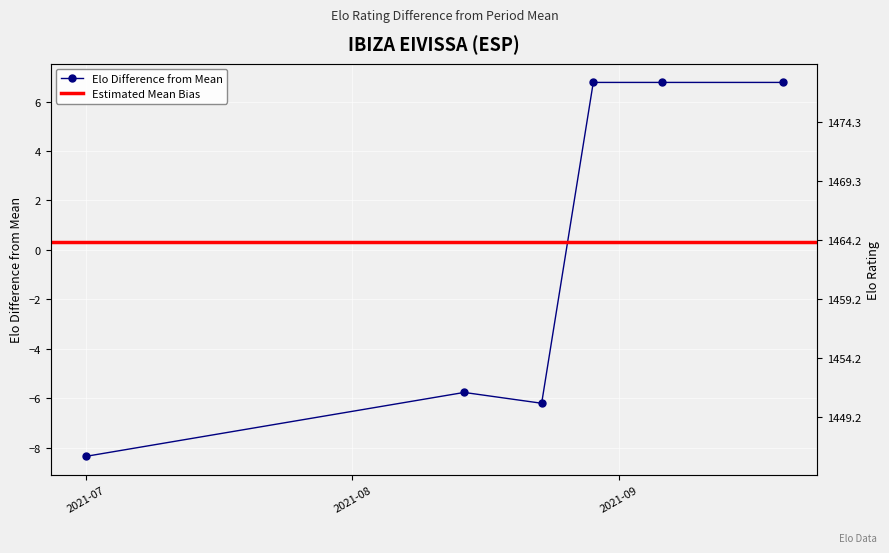

List the labels in order of value, largest first.

2021-08-29, 2021-09-06, 2021-09-20, 2021-08-14, 2021-08-23, 2021-07-01